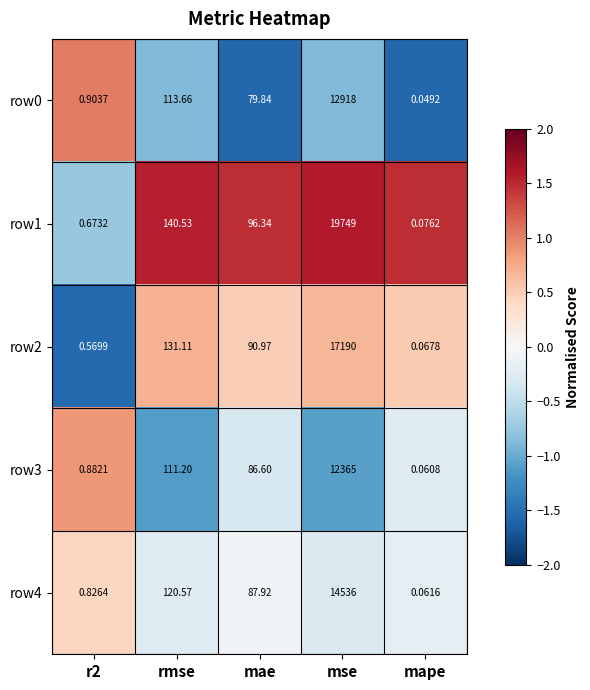

At which category is the sum across all series the highest?

mse